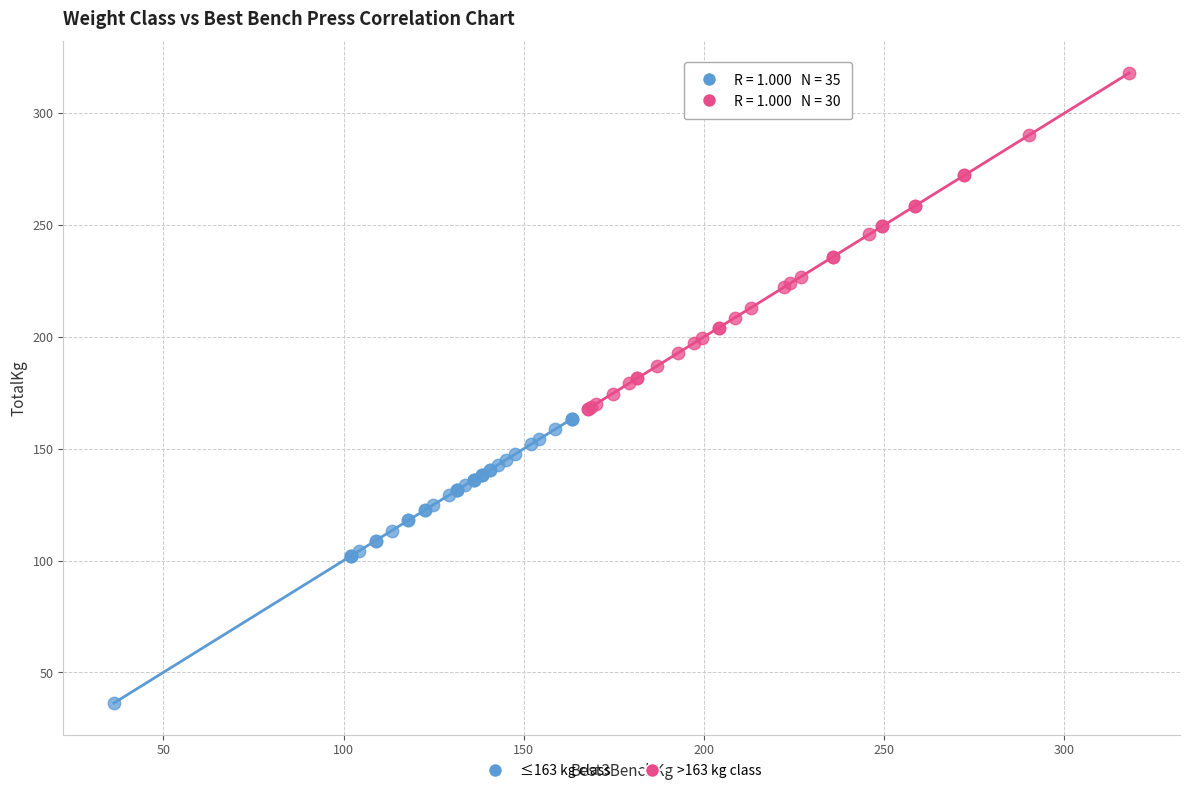

Which series contains the highest Y value?

>163 kg class